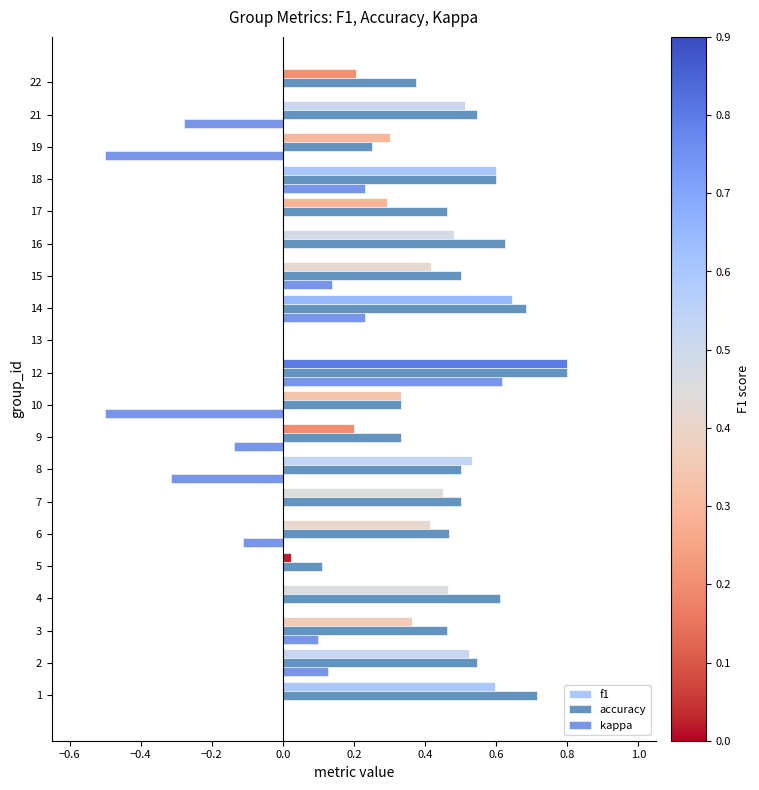

What is the total value across all series at 18?

1.4